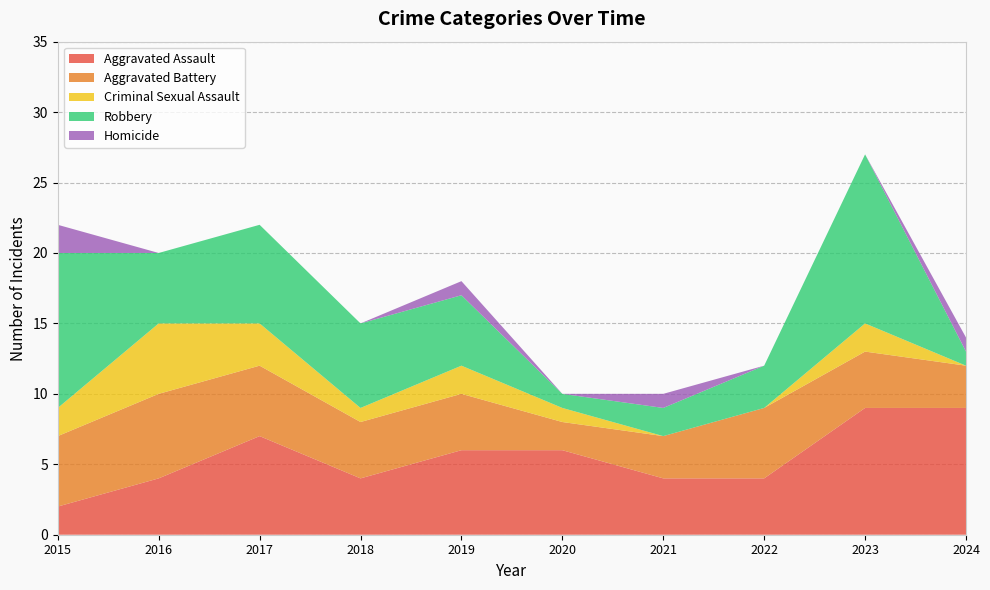

Reading left to right, transcribe all the data shown in this chart.

Aggravated Assault: 2	4	7	4	6	6	4	4	9	9
Aggravated Battery: 5	6	5	4	4	2	3	5	4	3
Criminal Sexual Assault: 2	5	3	1	2	1	0	0	2	0
Robbery: 11	5	7	6	5	1	2	3	12	1
Homicide: 2	0	0	0	1	0	1	0	0	1